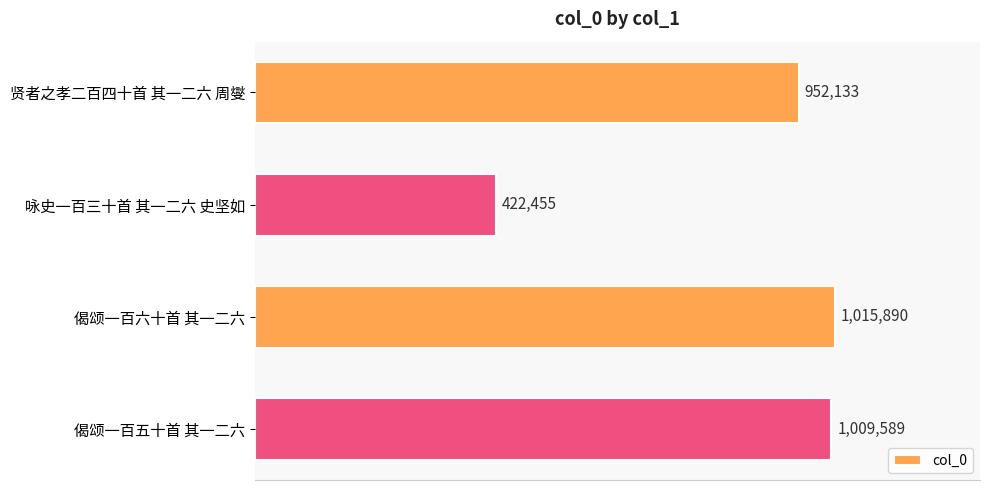

Are the bars horizontal?

Yes